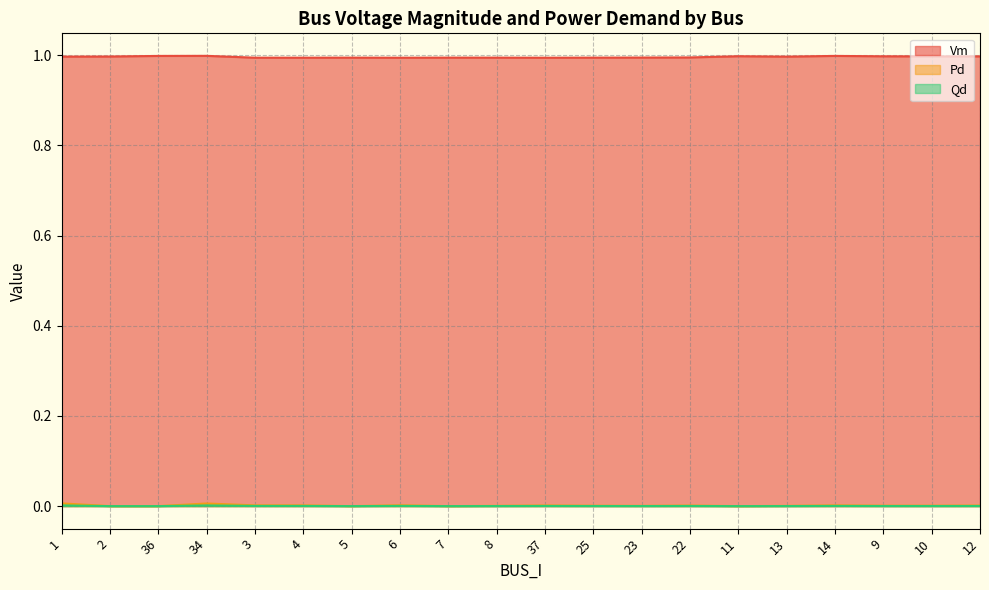

The Pd series shows 0.0 at 1. True or false?

True